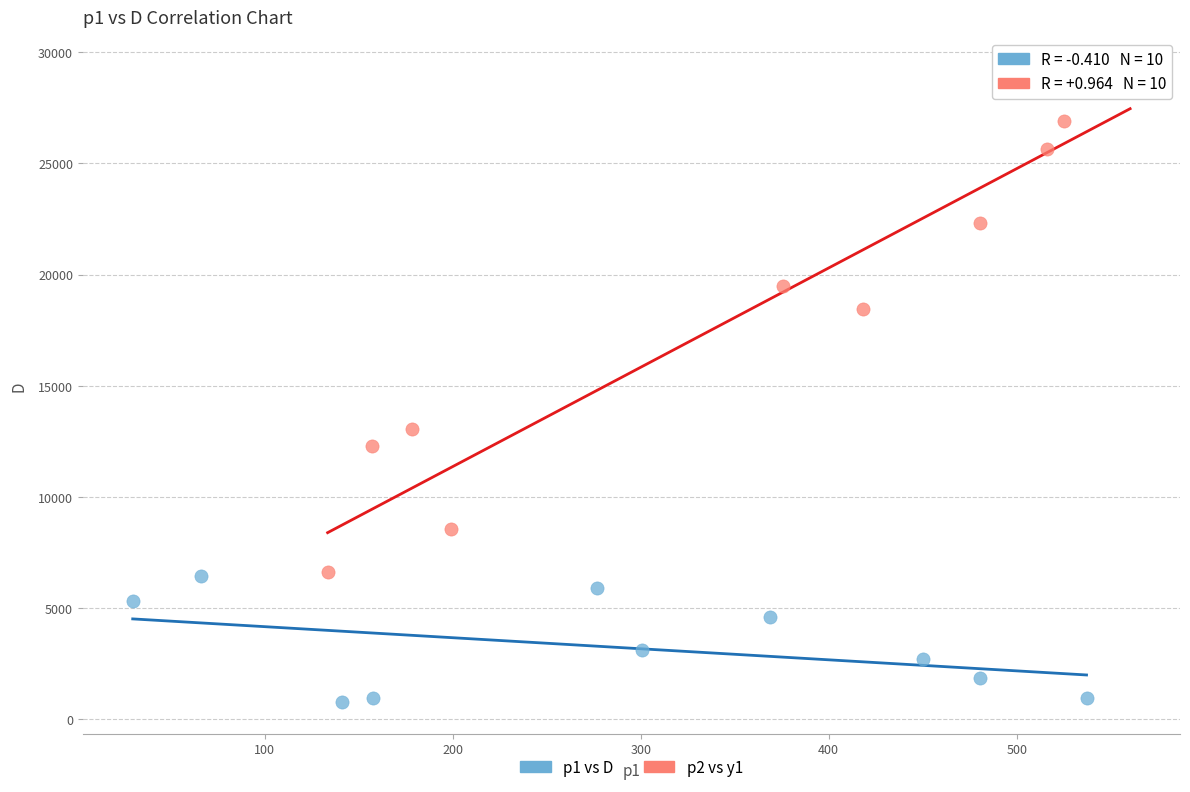

Which series contains the lowest Y value?

p1 vs D